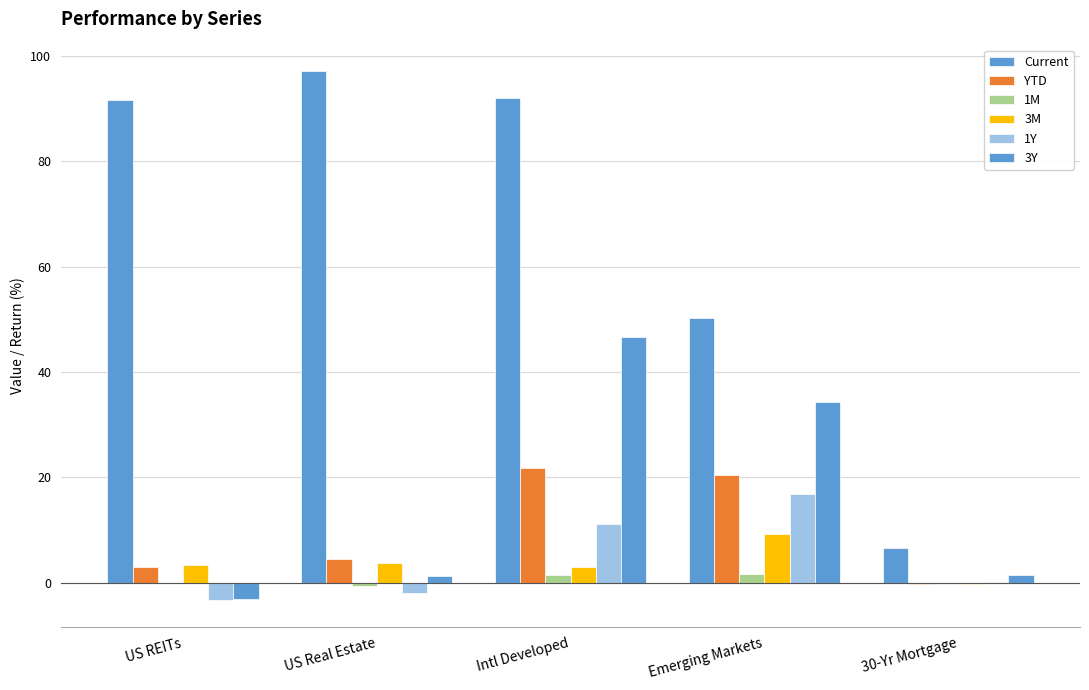

How many groups of bars are there?

5